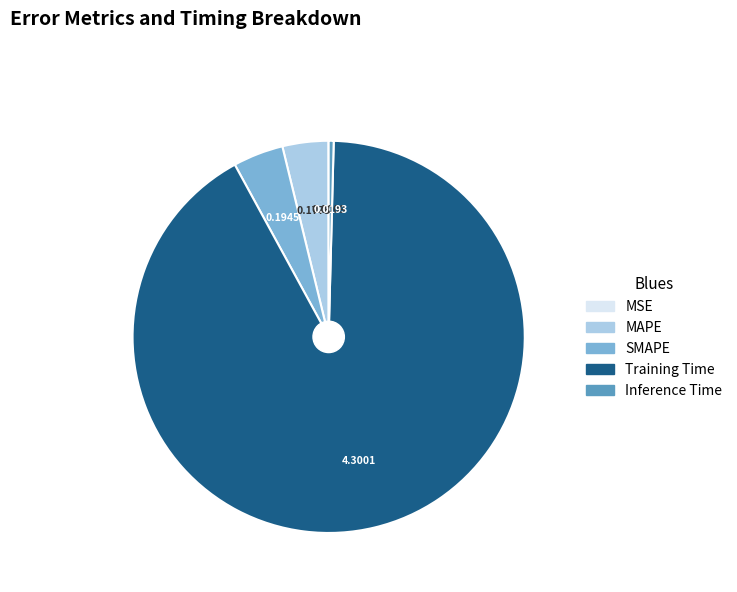

Does Training Time represent more than half of the total?

Yes